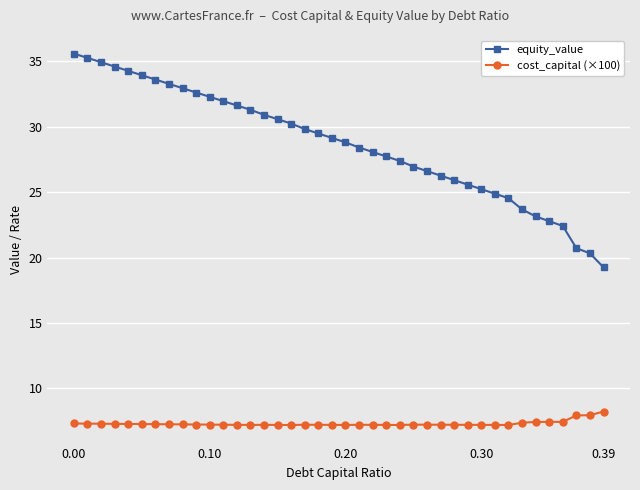

What is the average value of the cost_capital (×100) series?

7.3